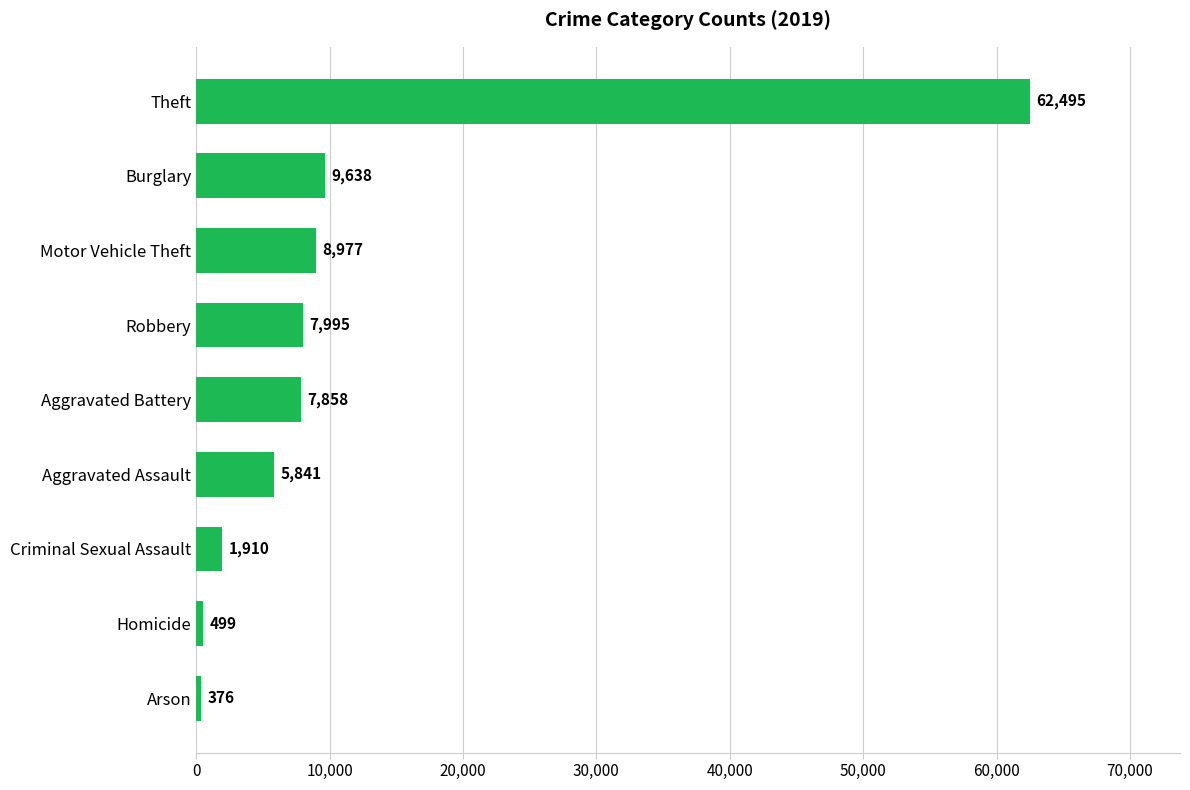

What is the greatest value displayed?

62495